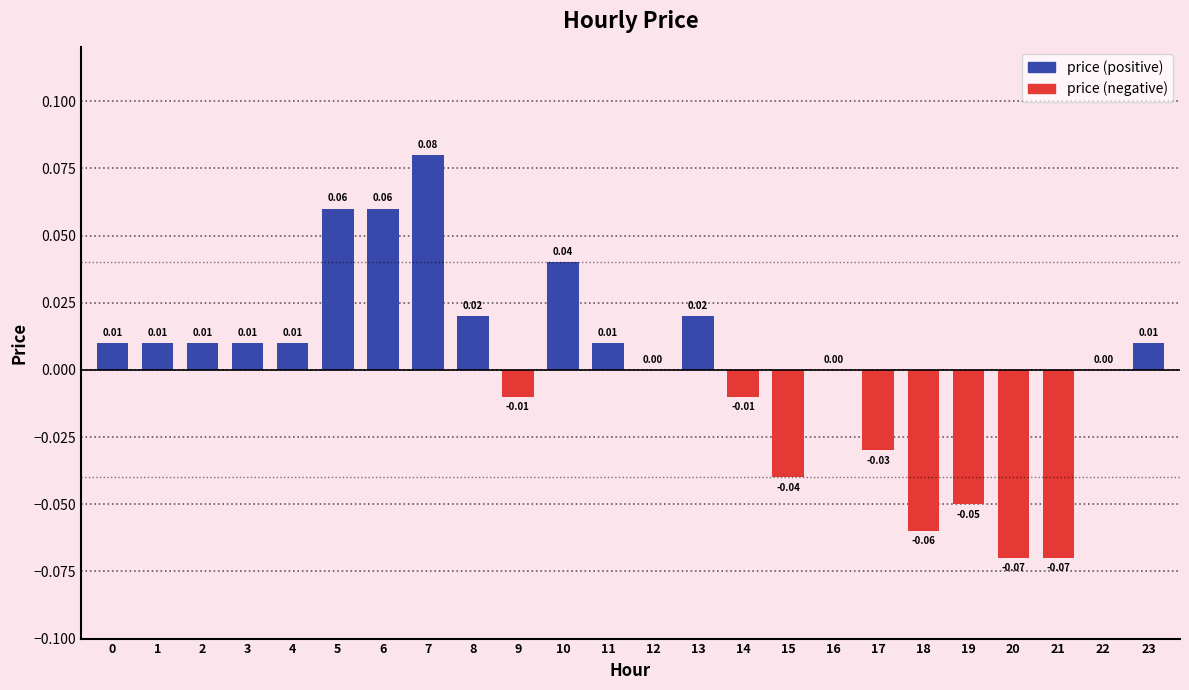

Between 21 and 16, which is larger?

16